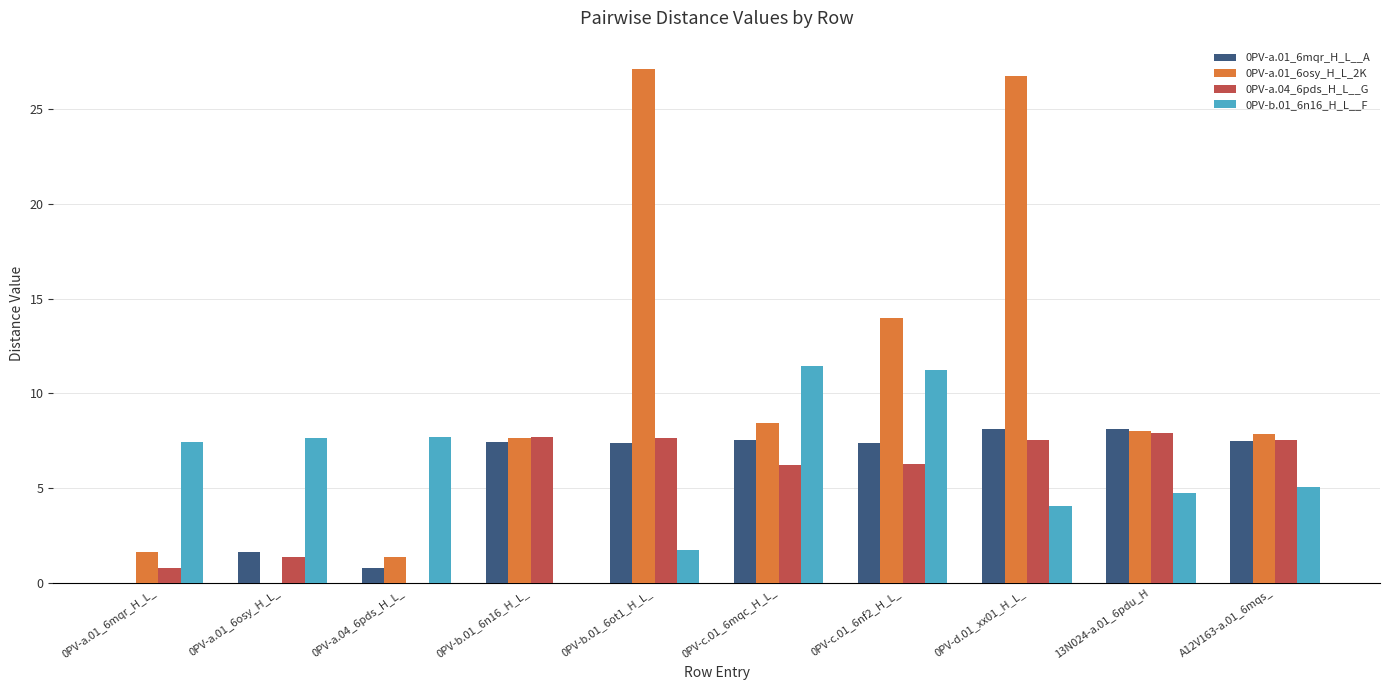

Which series has the largest total across all categories?

0PV-a.01_6osy_H_L_2K